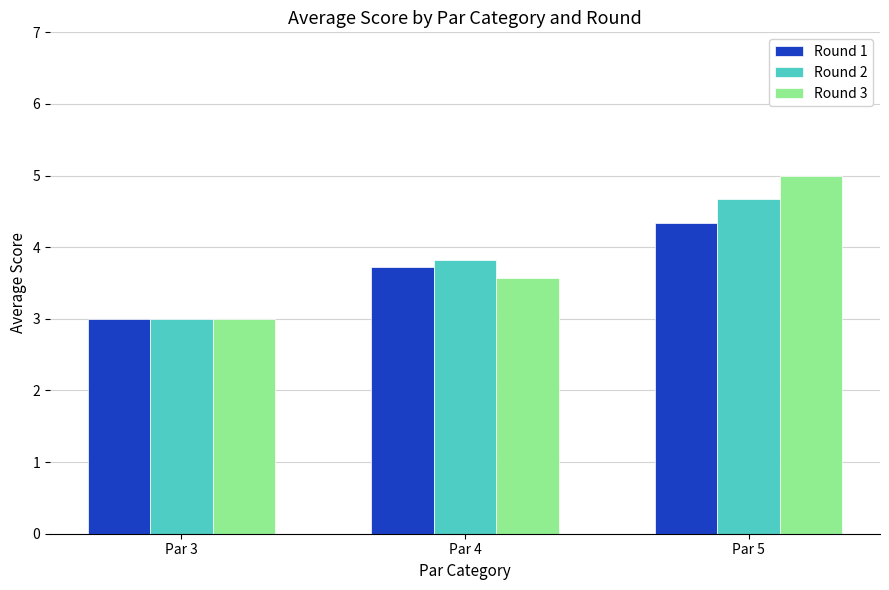

What is the sum of all Round 3 values?

11.6